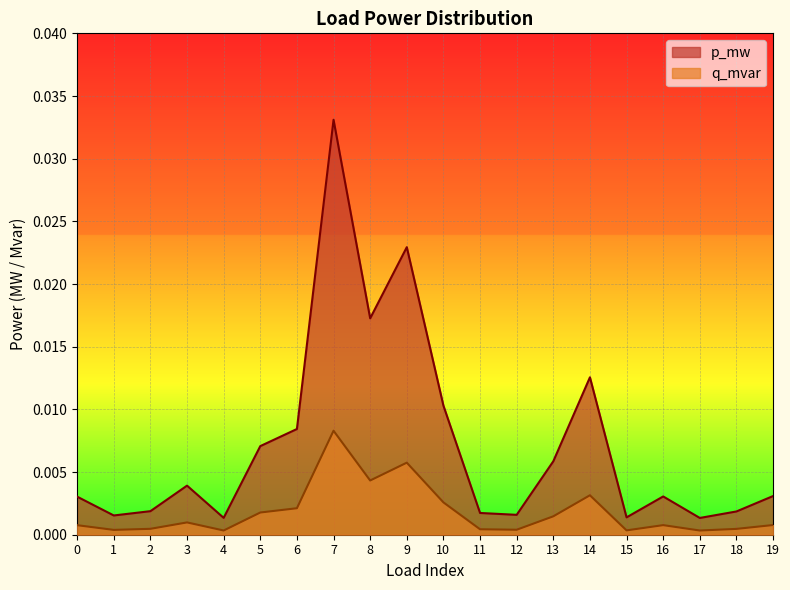

True or false: p_mw has more than 0 points higher than both neighbors.

True